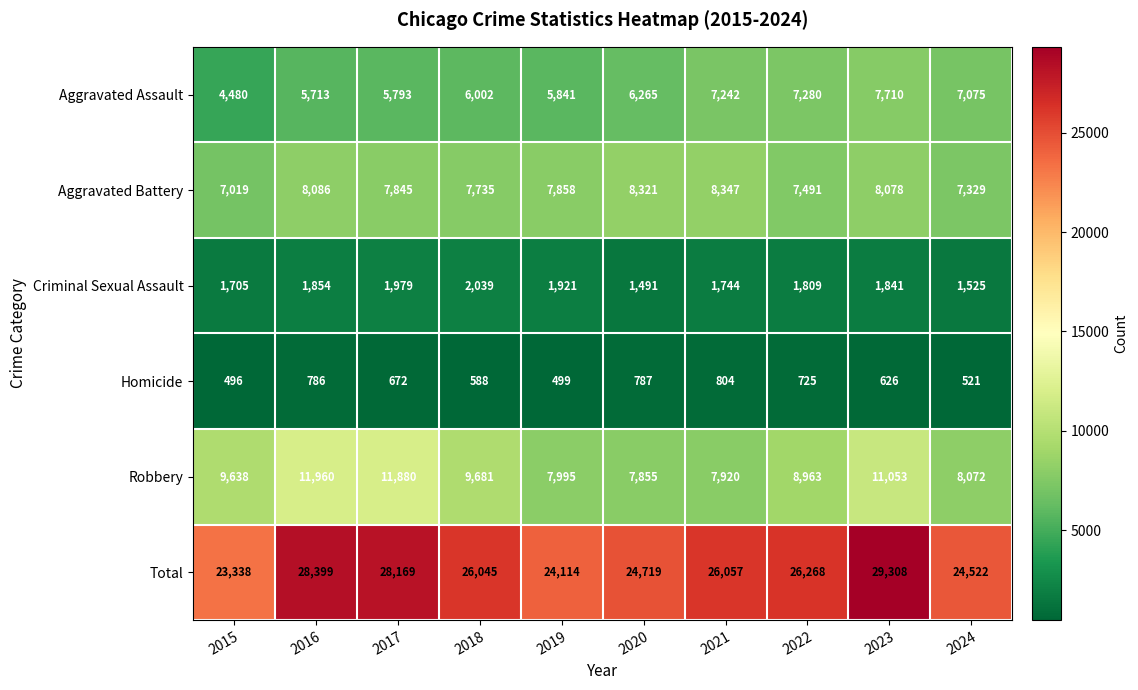

What is the difference between the Total values at 2020 and 2016?

3680